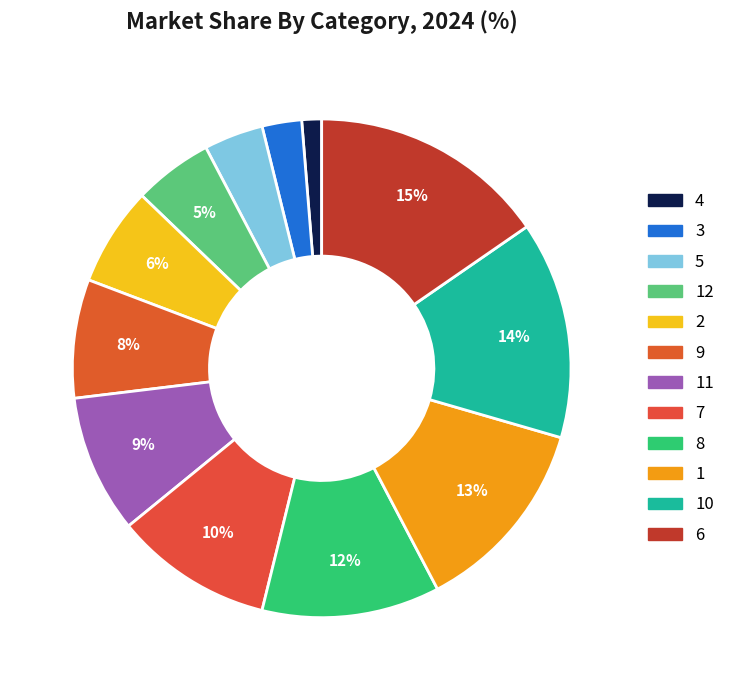

What is the largest slice in the pie chart?

6